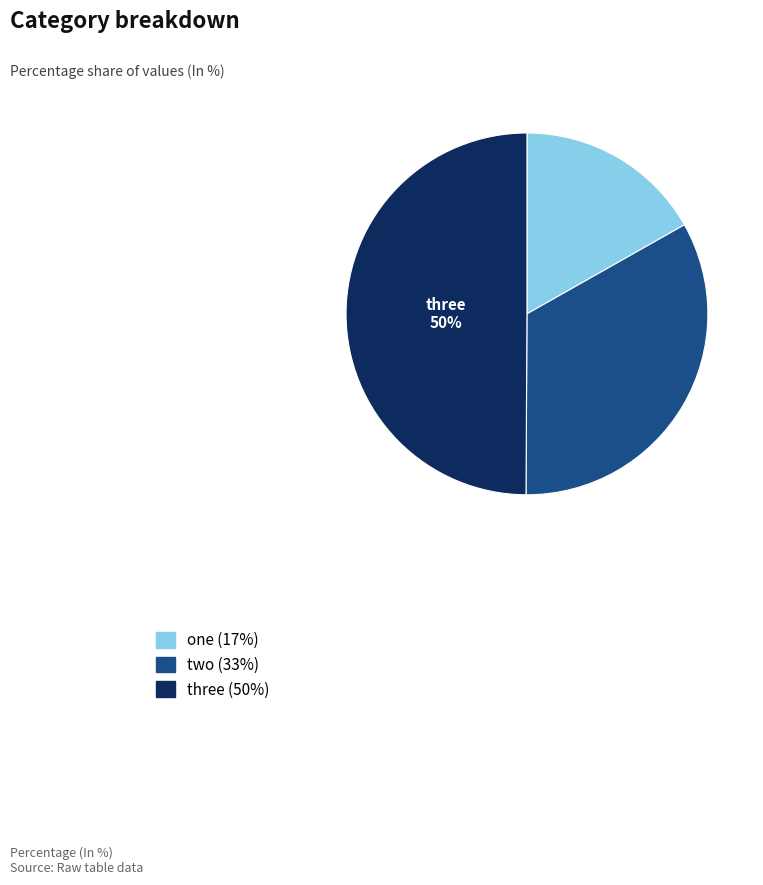

To the nearest percent, what is the average slice percentage?

33%